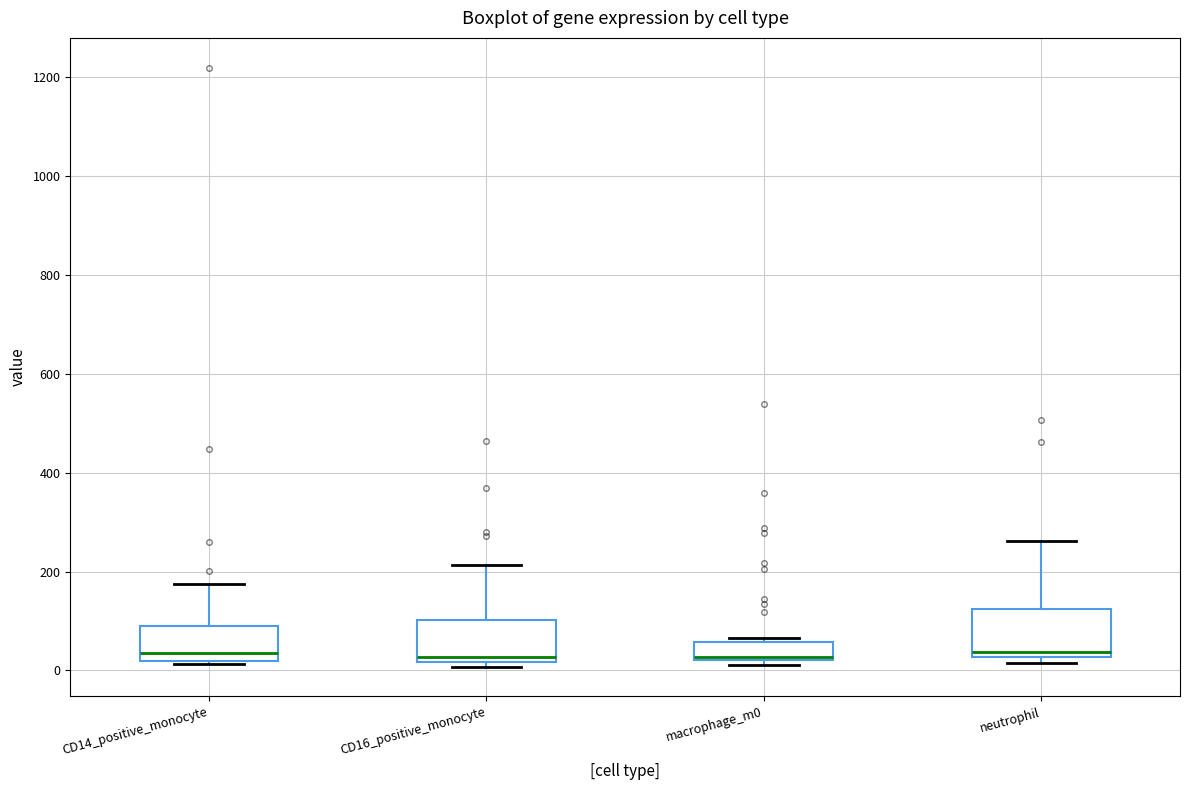

Reading left to right, transcribe this box plot: for each box, give where its median line is, the range the box spans, and where its two whiskers end, as read against the y-axis. The values are not printed on the chart, so give them approximately, as read against the axis.

CD14_positive_monocyte: median 40, box 20 to 80, whiskers 20 to 180
CD16_positive_monocyte: median 20 (just above the box's lower edge), box 20 to 100, whiskers 0 to 220
macrophage_m0: median 20 (just above the box's lower edge), box 20 to 60, whiskers 20 (just below the box's lower edge) to 60 (just above the box's upper edge)
neutrophil: median 40, box 20 to 120, whiskers 20 (just below the box's lower edge) to 260